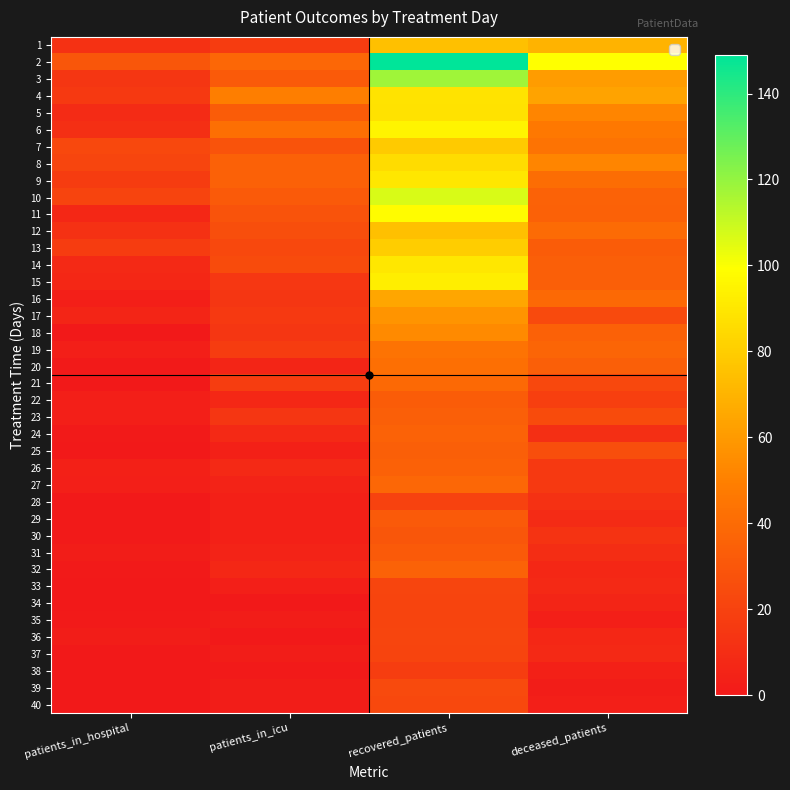

Reading right to left, transcribe all the data shown in this chart.

1: deceased_patients=70	recovered_patients=75	patients_in_icu=17	patients_in_hospital=12
2: deceased_patients=99	recovered_patients=149	patients_in_icu=38	patients_in_hospital=30
3: deceased_patients=61	recovered_patients=118	patients_in_icu=32	patients_in_hospital=14
4: deceased_patients=64	recovered_patients=89	patients_in_icu=49	patients_in_hospital=16
5: deceased_patients=52	recovered_patients=88	patients_in_icu=33	patients_in_hospital=9
6: deceased_patients=46	recovered_patients=95	patients_in_icu=42	patients_in_hospital=11
7: deceased_patients=44	recovered_patients=79	patients_in_icu=28	patients_in_hospital=23
8: deceased_patients=52	recovered_patients=86	patients_in_icu=35	patients_in_hospital=22
9: deceased_patients=41	recovered_patients=90	patients_in_icu=35	patients_in_hospital=17
10: deceased_patients=36	recovered_patients=107	patients_in_icu=32	patients_in_hospital=21
11: deceased_patients=35	recovered_patients=98	patients_in_icu=28	patients_in_hospital=7
12: deceased_patients=40	recovered_patients=75	patients_in_icu=26	patients_in_hospital=12
13: deceased_patients=33	recovered_patients=80	patients_in_icu=23	patients_in_hospital=17
14: deceased_patients=34	recovered_patients=90	patients_in_icu=25	patients_in_hospital=8
15: deceased_patients=34	recovered_patients=93	patients_in_icu=15	patients_in_hospital=7
16: deceased_patients=39	recovered_patients=65	patients_in_icu=14	patients_in_hospital=3
17: deceased_patients=24	recovered_patients=58	patients_in_icu=16	patients_in_hospital=6
18: deceased_patients=35	recovered_patients=54	patients_in_icu=14	patients_in_hospital=0
19: deceased_patients=37	recovered_patients=44	patients_in_icu=17	patients_in_hospital=3
20: deceased_patients=34	recovered_patients=42	patients_in_icu=6	patients_in_hospital=1
21: deceased_patients=23	recovered_patients=39	patients_in_icu=18	patients_in_hospital=0
22: deceased_patients=19	recovered_patients=33	patients_in_icu=7	patients_in_hospital=3
23: deceased_patients=25	recovered_patients=34	patients_in_icu=14	patients_in_hospital=3
24: deceased_patients=11	recovered_patients=36	patients_in_icu=8	patients_in_hospital=1
25: deceased_patients=26	recovered_patients=34	patients_in_icu=4	patients_in_hospital=0
26: deceased_patients=16	recovered_patients=35	patients_in_icu=8	patients_in_hospital=4
27: deceased_patients=16	recovered_patients=38	patients_in_icu=5	patients_in_hospital=3
28: deceased_patients=12	recovered_patients=20	patients_in_icu=4	patients_in_hospital=0
29: deceased_patients=9	recovered_patients=32	patients_in_icu=4	patients_in_hospital=1
30: deceased_patients=13	recovered_patients=30	patients_in_icu=4	patients_in_hospital=1
31: deceased_patients=10	recovered_patients=32	patients_in_icu=5	patients_in_hospital=2
32: deceased_patients=7	recovered_patients=36	patients_in_icu=7	patients_in_hospital=1
33: deceased_patients=8	recovered_patients=22	patients_in_icu=3	patients_in_hospital=0
34: deceased_patients=6	recovered_patients=21	patients_in_icu=0	patients_in_hospital=0
35: deceased_patients=3	recovered_patients=21	patients_in_icu=2	patients_in_hospital=1
36: deceased_patients=7	recovered_patients=22	patients_in_icu=0	patients_in_hospital=2
37: deceased_patients=8	recovered_patients=21	patients_in_icu=2	patients_in_hospital=0
38: deceased_patients=4	recovered_patients=18	patients_in_icu=1	patients_in_hospital=0
39: deceased_patients=2	recovered_patients=24	patients_in_icu=2	patients_in_hospital=0
40: deceased_patients=3	recovered_patients=23	patients_in_icu=2	patients_in_hospital=0